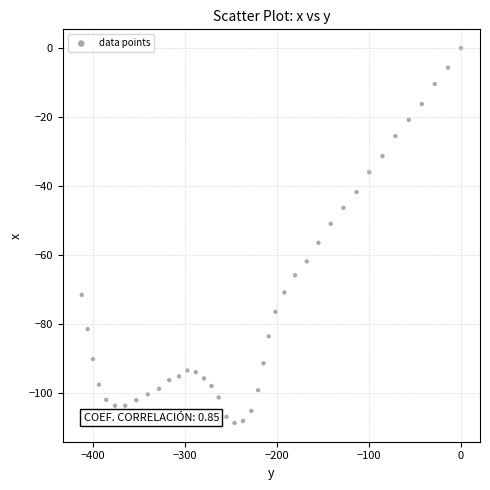

What is the range of Y values (max minus min)?

108.6